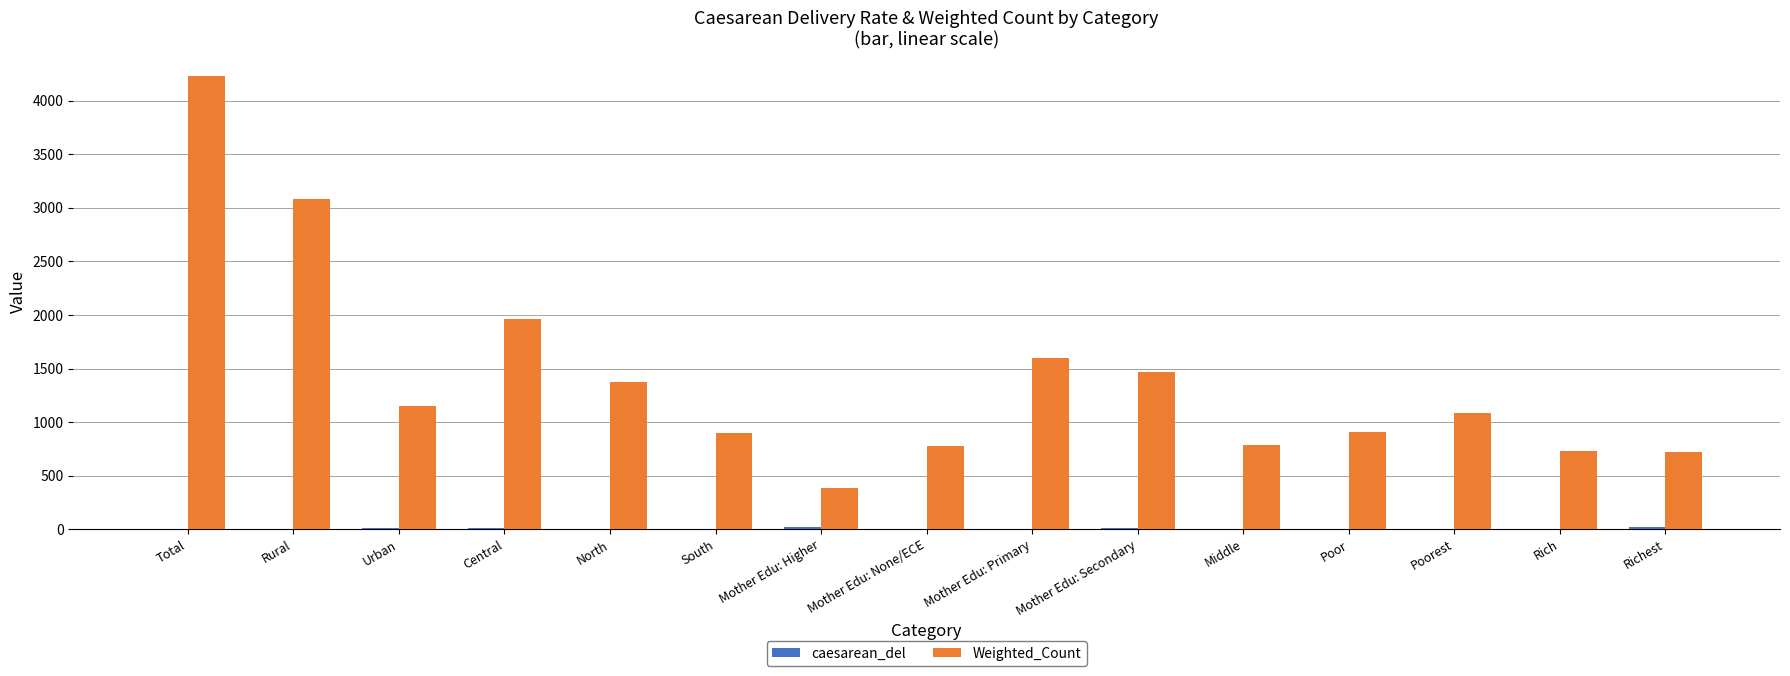

What is the maximum value shown in the chart?

4231.1